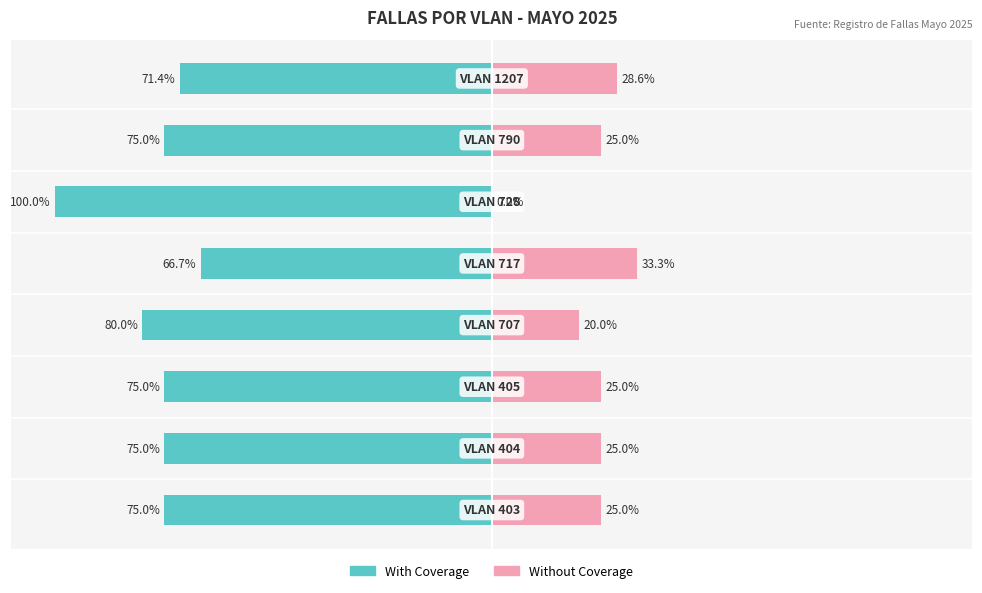

What is the value of the With Coverage bar at the 8th from the left?

-71.4